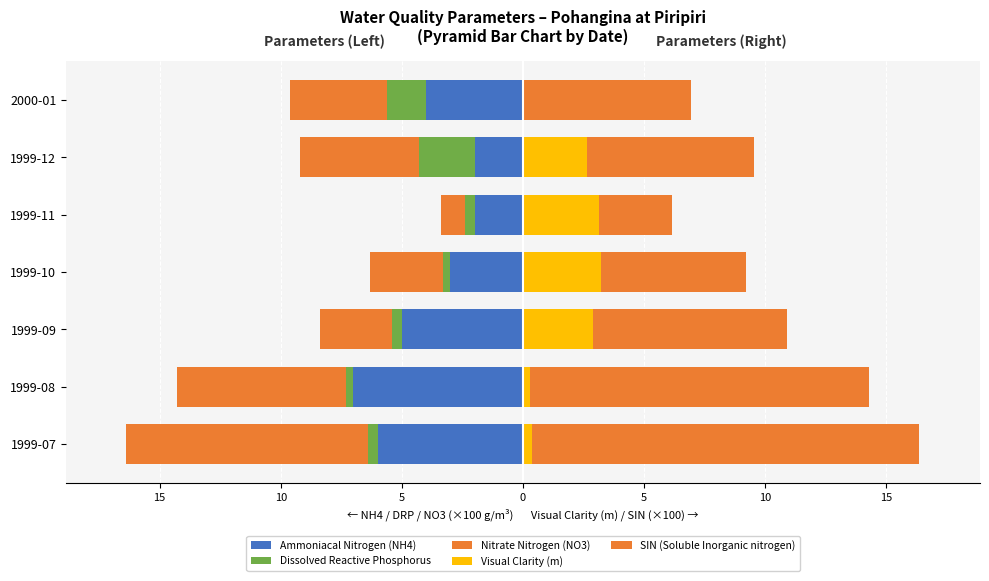

Between 1999-09 and 1999-08, which is larger?

1999-09